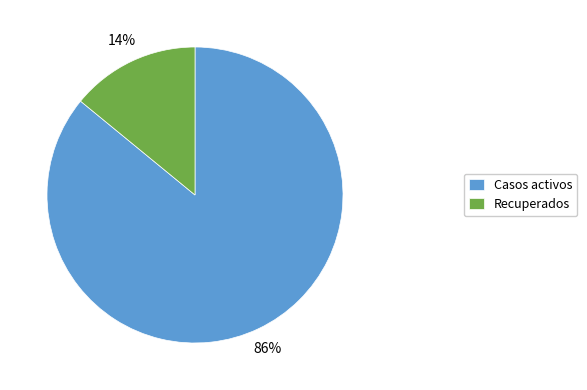

To the nearest percent, what portion does Casos activos represent?

86%